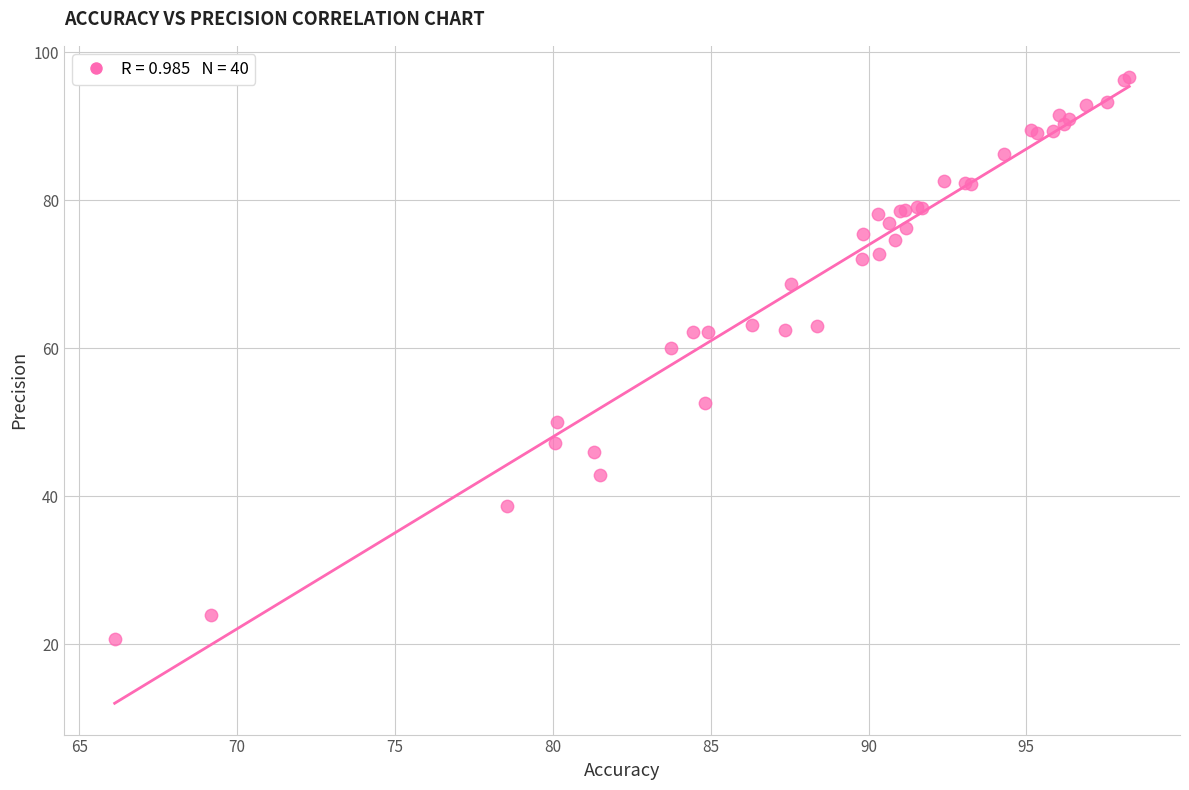

What Y value in the scatter plot is closest to 58?

60.0